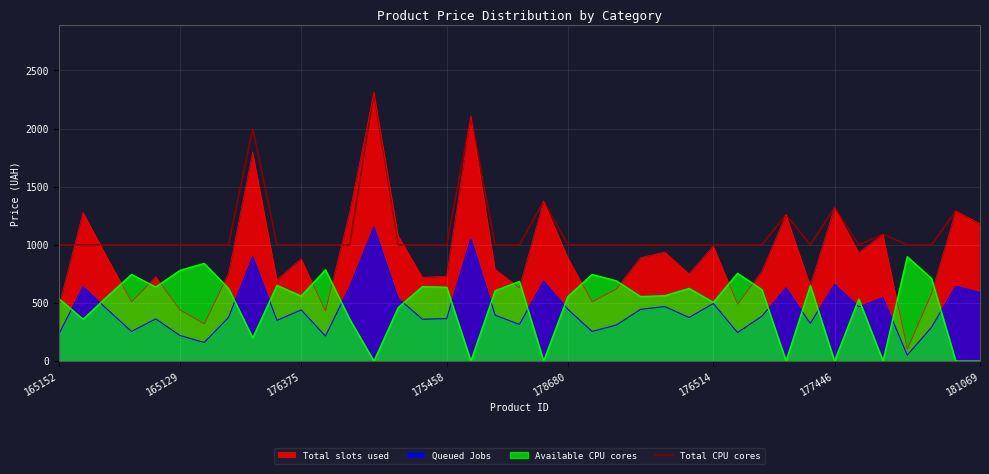

What is the greatest value displayed?

2311